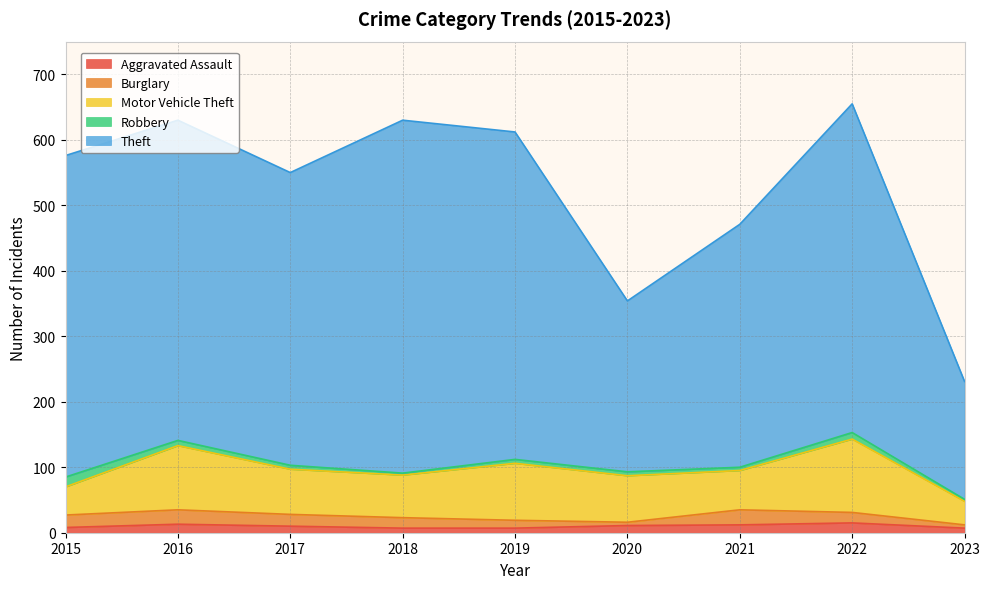

Which category has the lowest value across all series?

2018